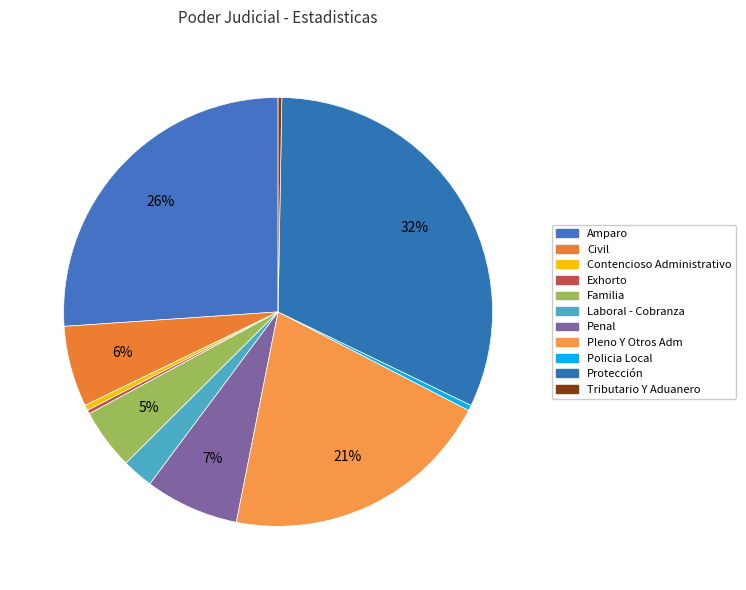

Which category has the smallest portion of the pie?

Exhorto